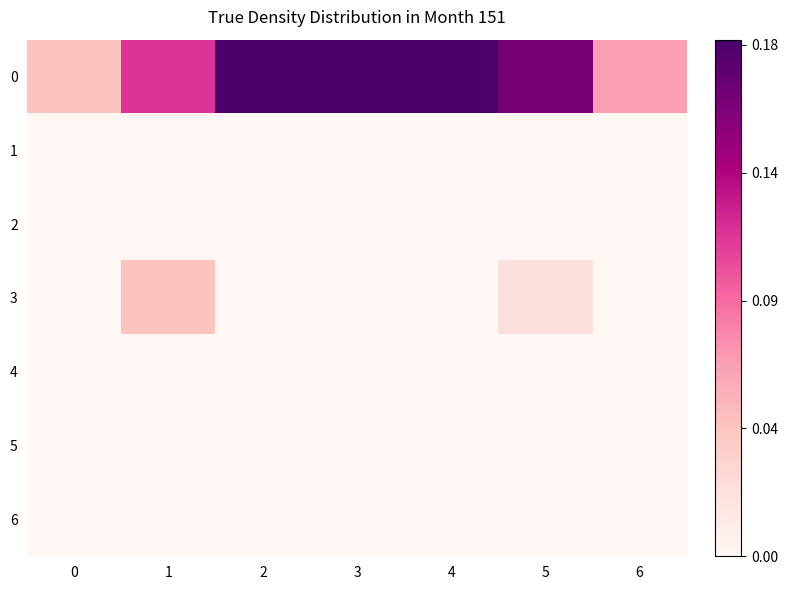

Which has a higher value, 3 or 1?

3